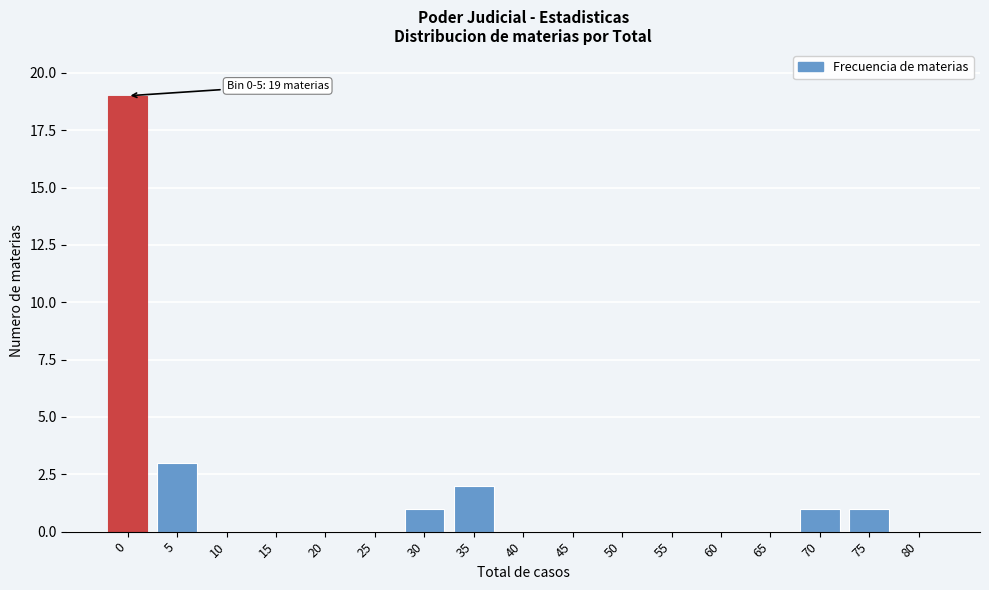

Reading right to left, list all the values displayed in this chart.

80=0	75=1	70=1	65=0	60=0	55=0	50=0	45=0	40=0	35=2	30=1	25=0	20=0	15=0	10=0	5=3	0=19